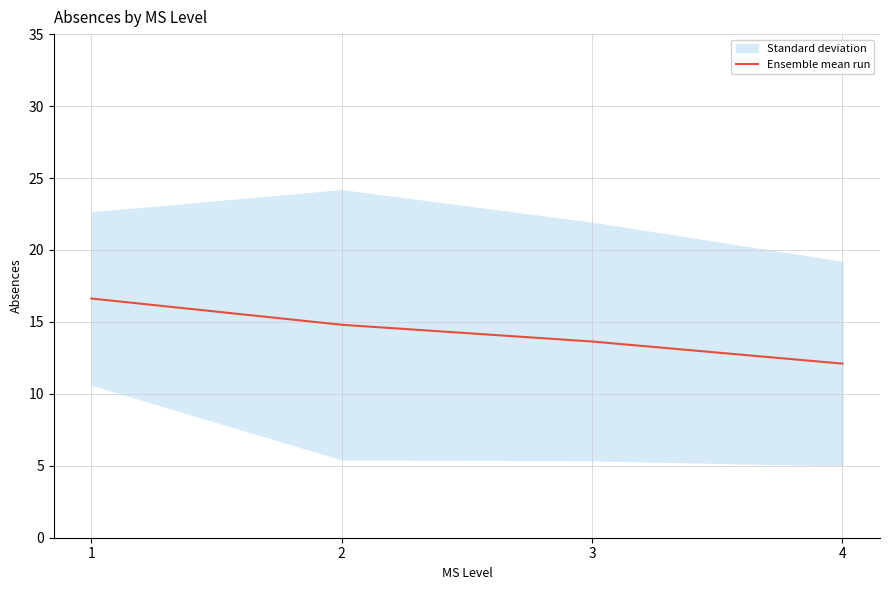

What is the value of the 4th point from the left?

12.1